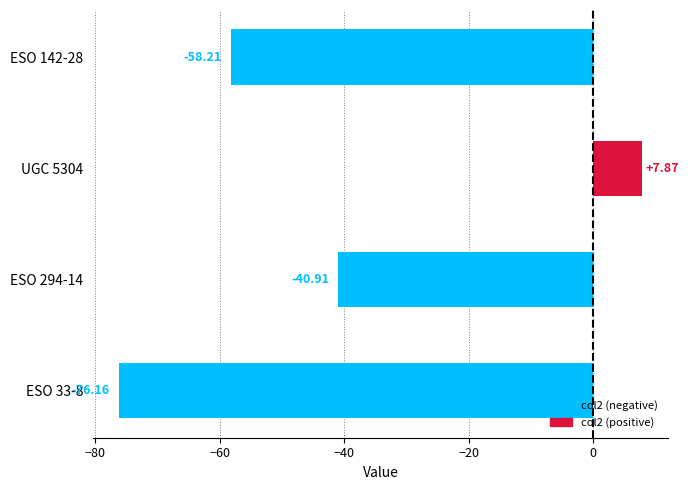

List the labels in order of value, smallest first.

ESO 33-8, ESO 142-28, ESO 294-14, UGC 5304